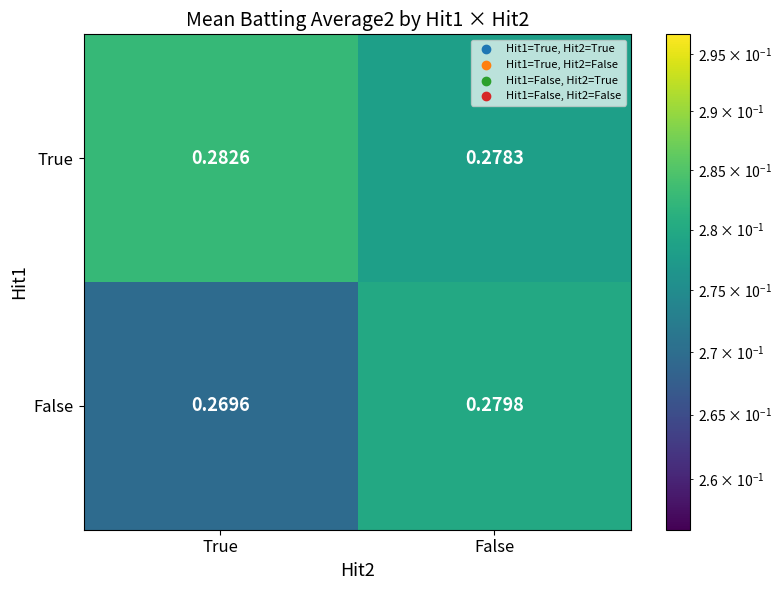

Which series has the widest spread of values?

False